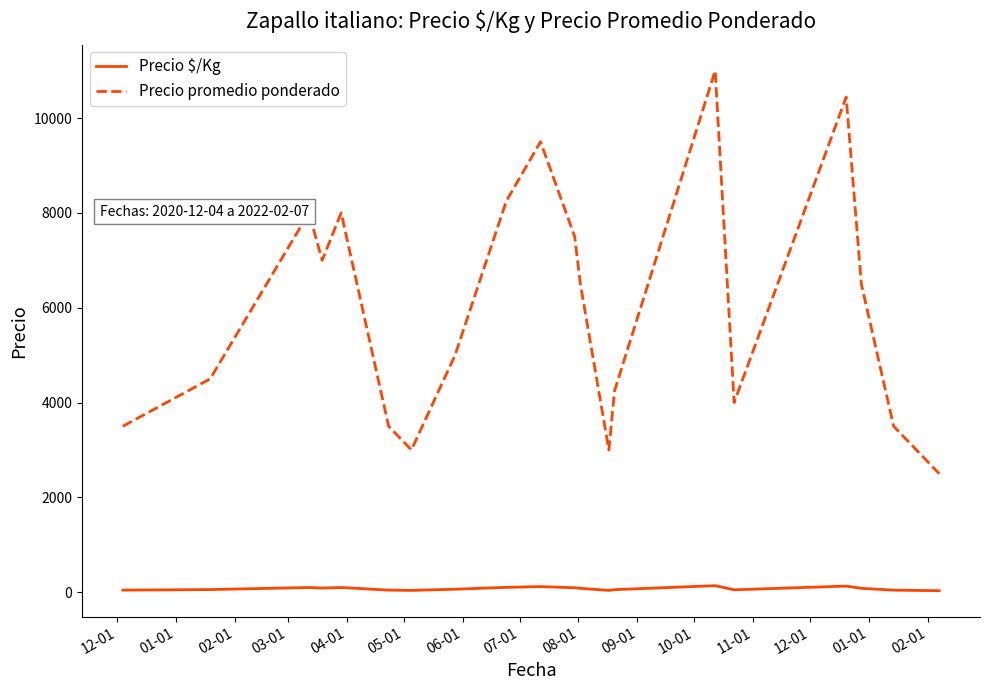

List the series in order of their peak value, lowest first.

Precio $/Kg, Precio promedio ponderado